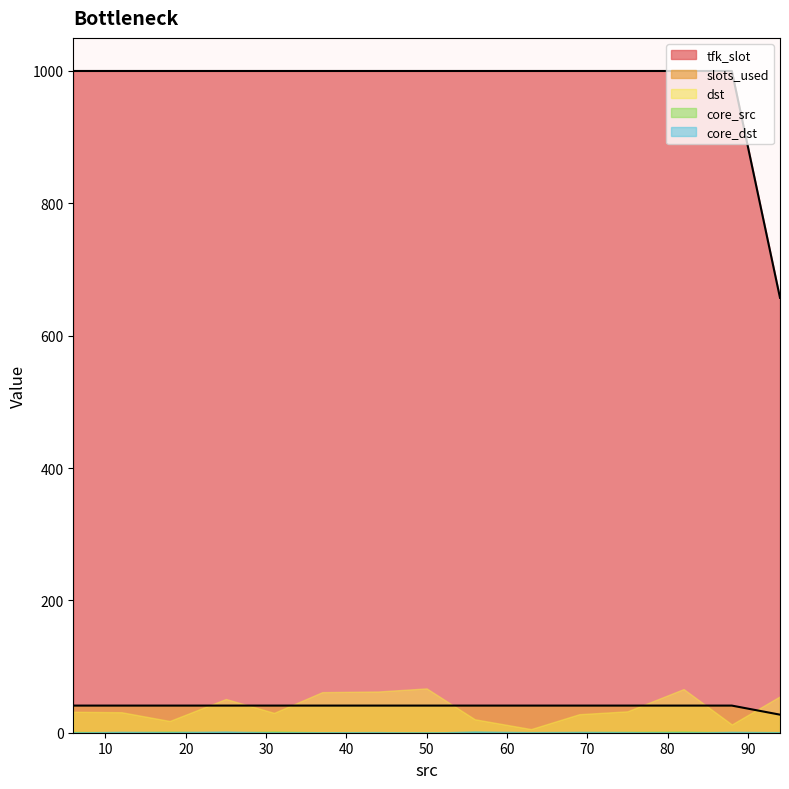

Is it true that tfk_slot equals 127 at 29?

False